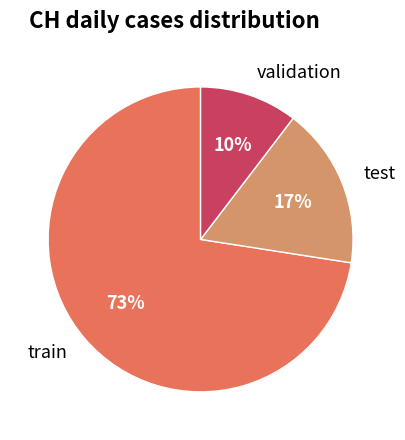

To the nearest percent, what portion does validation represent?

10%